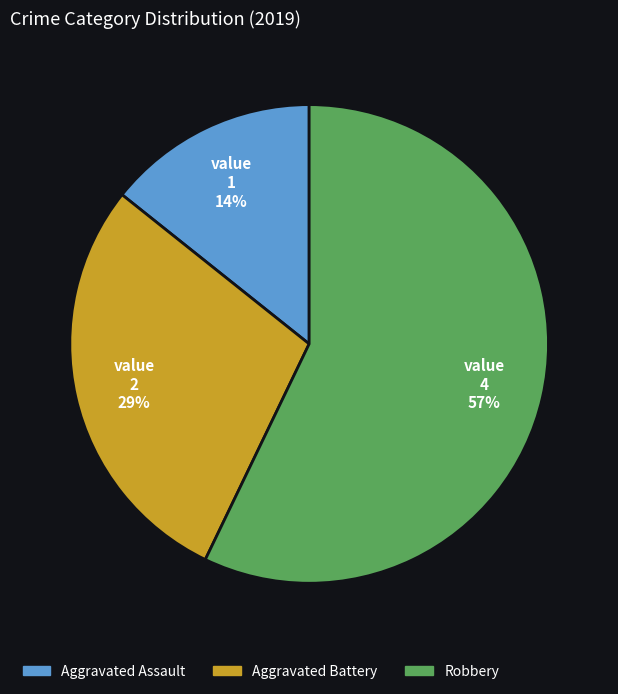

Does Robbery account for over 50% of the chart?

Yes